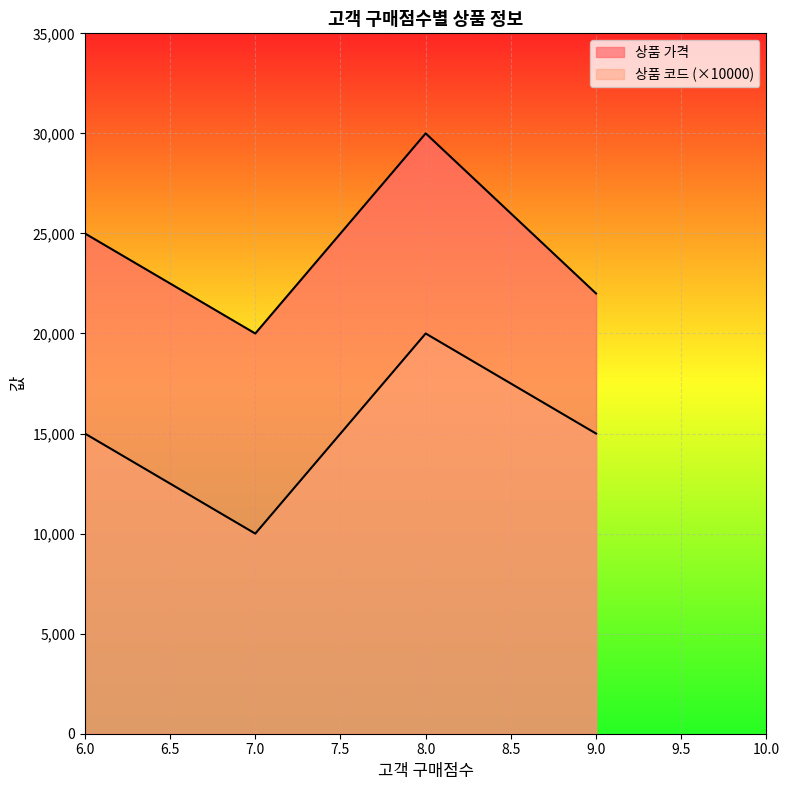

At which label is 상품 코드 closest to 1?

7